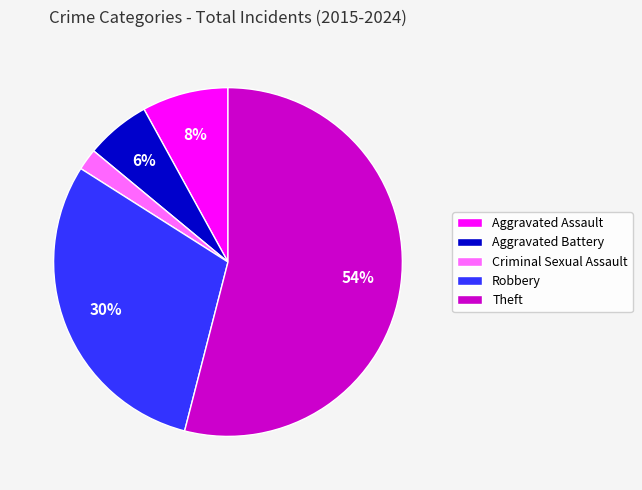

True or false: Theft accounts for 54% of the total.

True